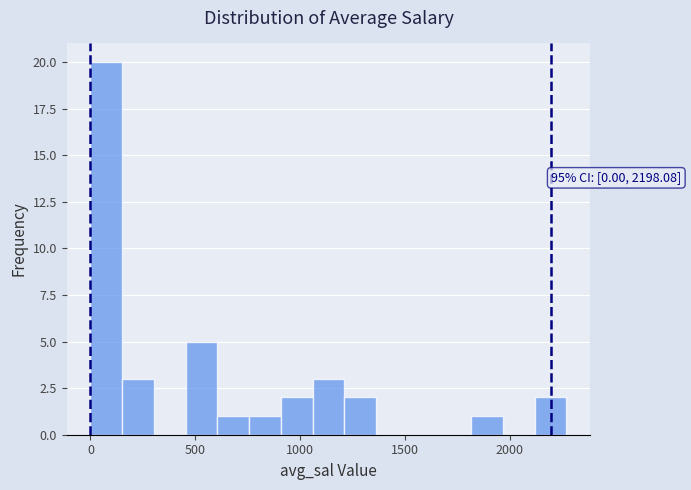

Around what value on the x-axis is the tallest bar? Give the approximate position of its centre, as read against the axis.

100